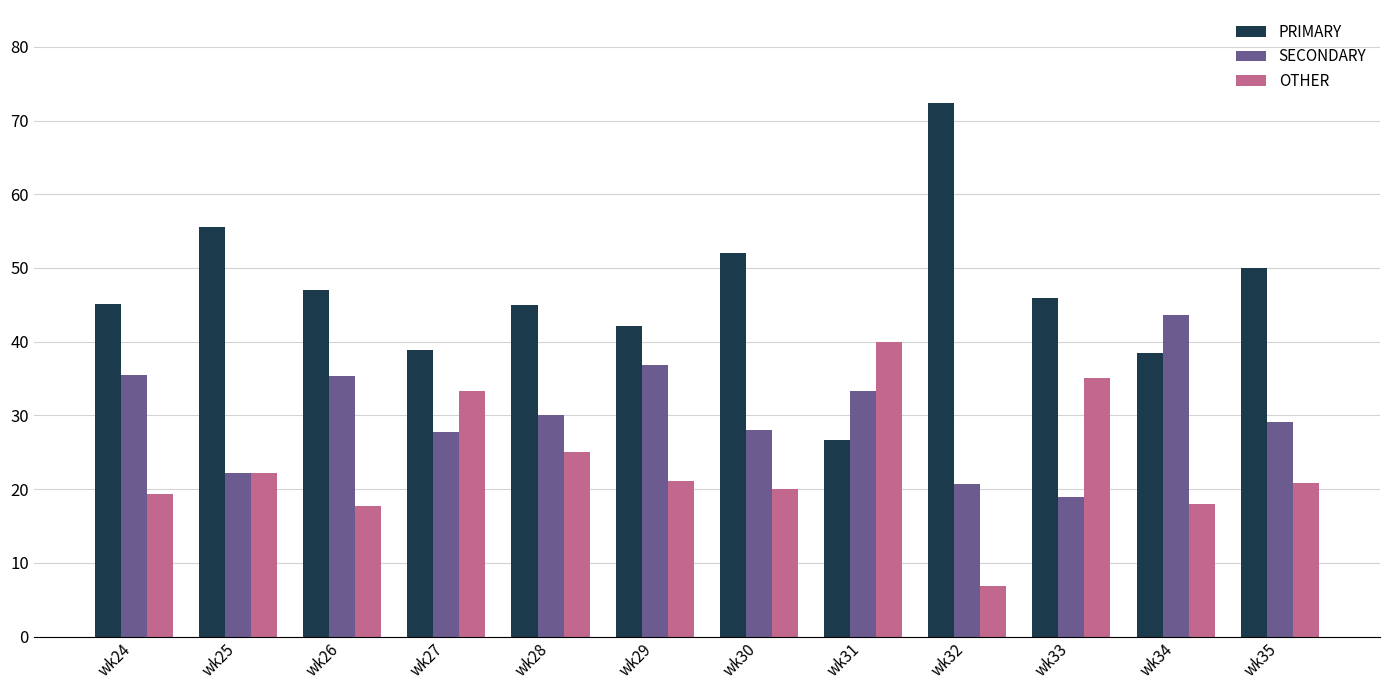

How many series are shown in this chart?

3